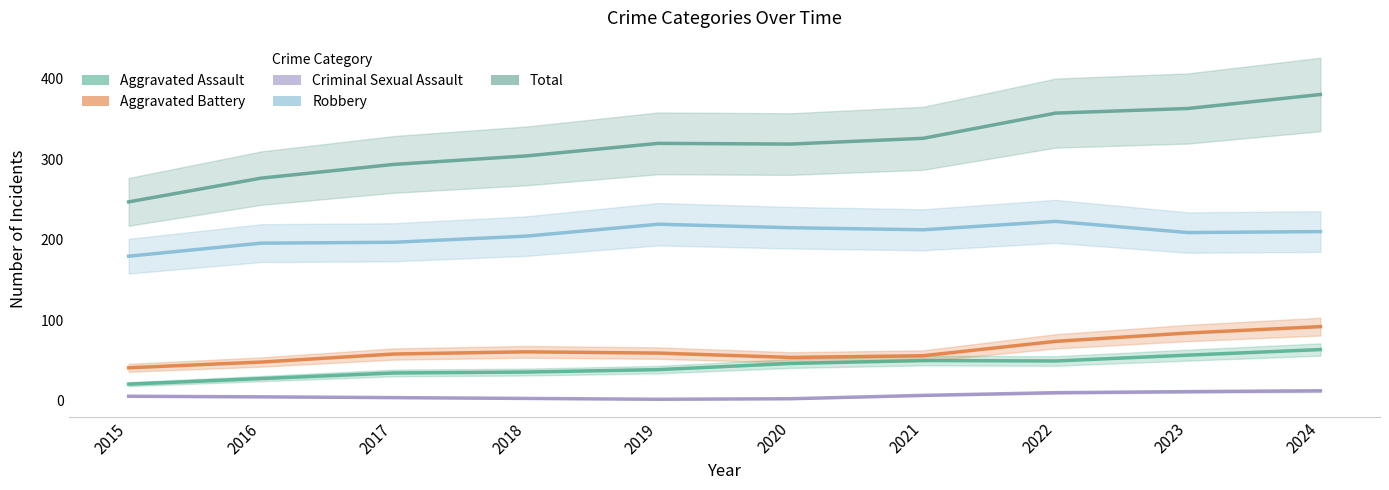

At how many categories does at least one series exceed 298?

7